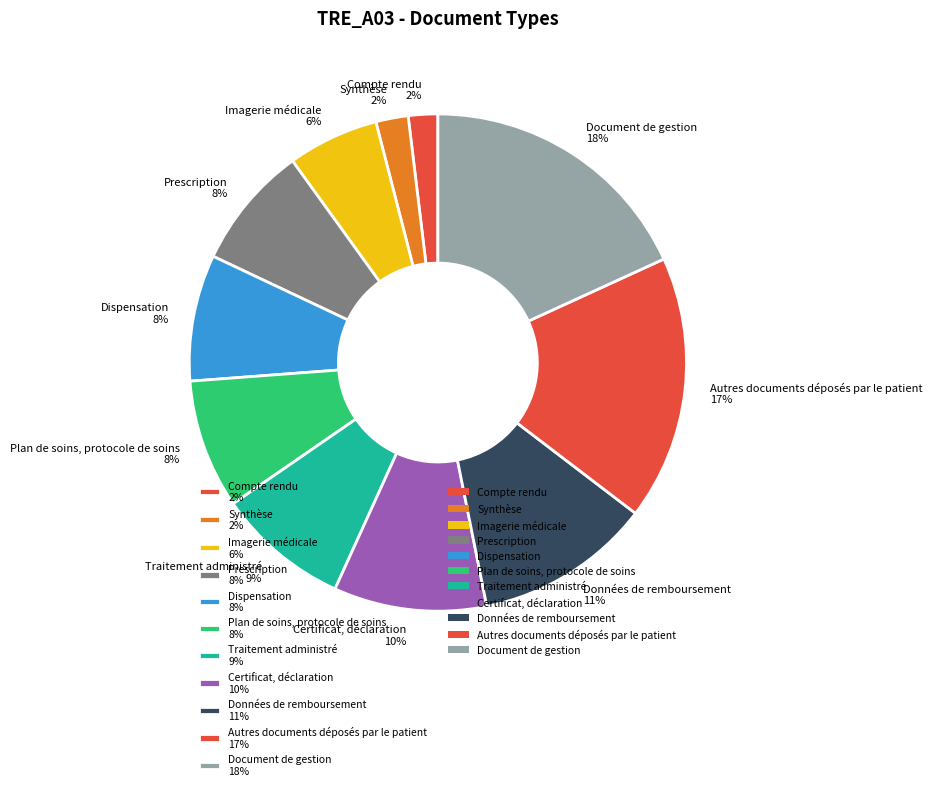

Is there a majority slice in this chart?

No